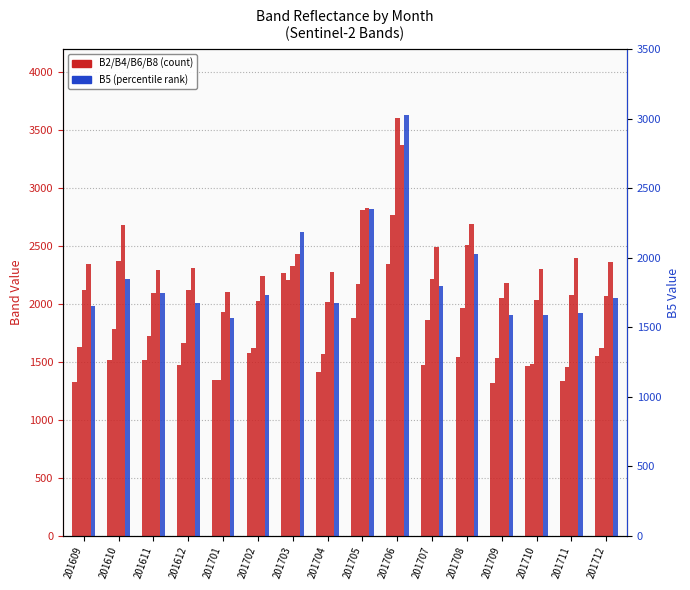

Count the number of data series in this chart.

5